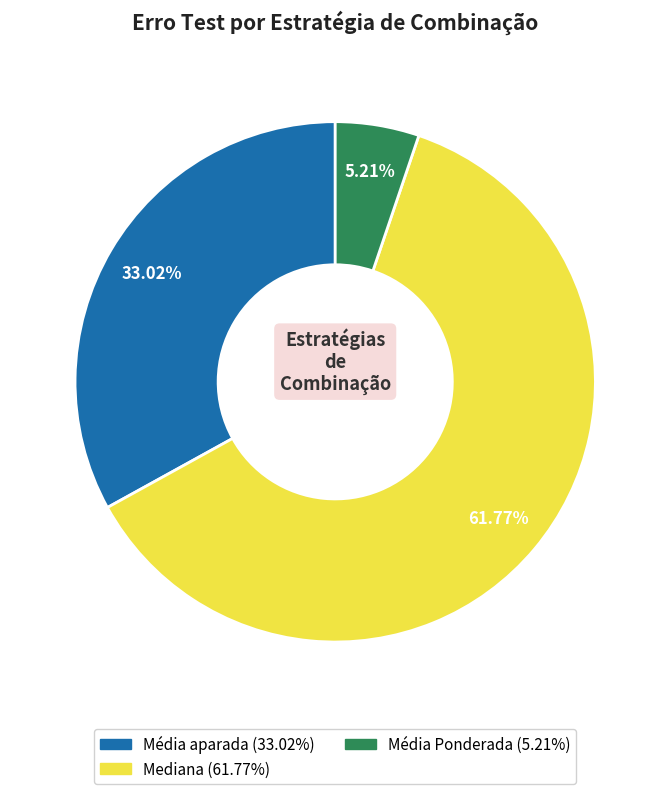

Count the number of slices in the pie.

3